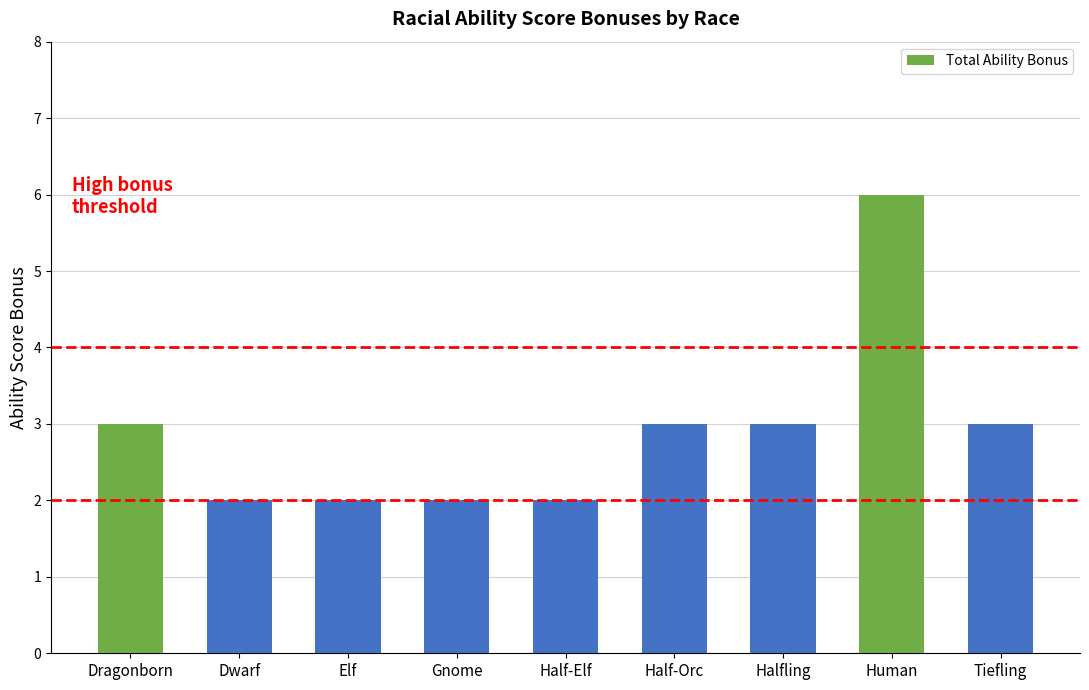

What is the ratio of the value at Half-Orc to the value at Human?

0.5